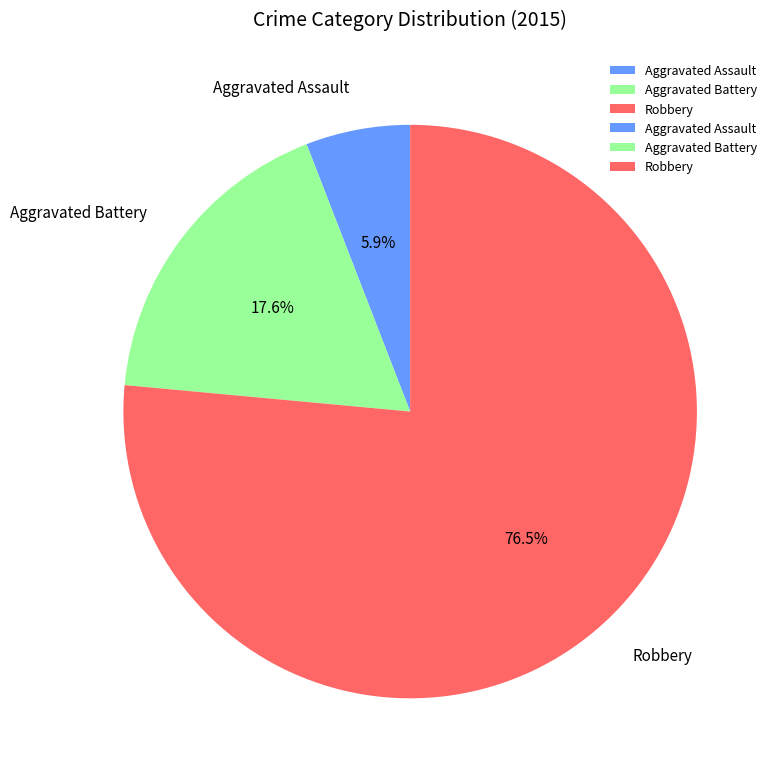

To the nearest percent, what is the combined percentage of Aggravated Battery and Robbery?

94%